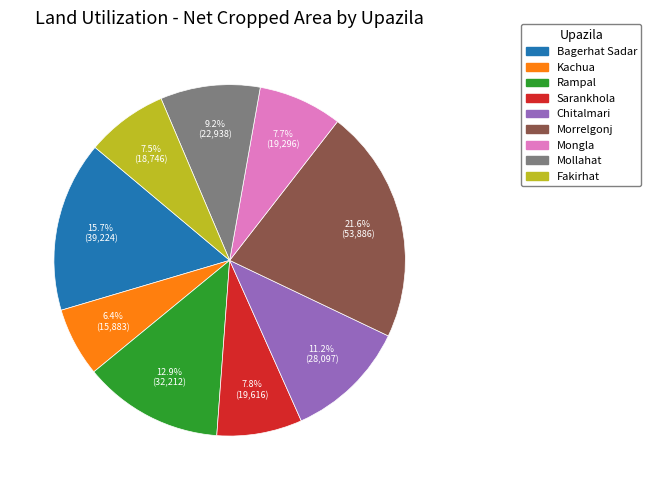

Which has a higher value, Bagerhat Sadar or Sarankhola?

Bagerhat Sadar